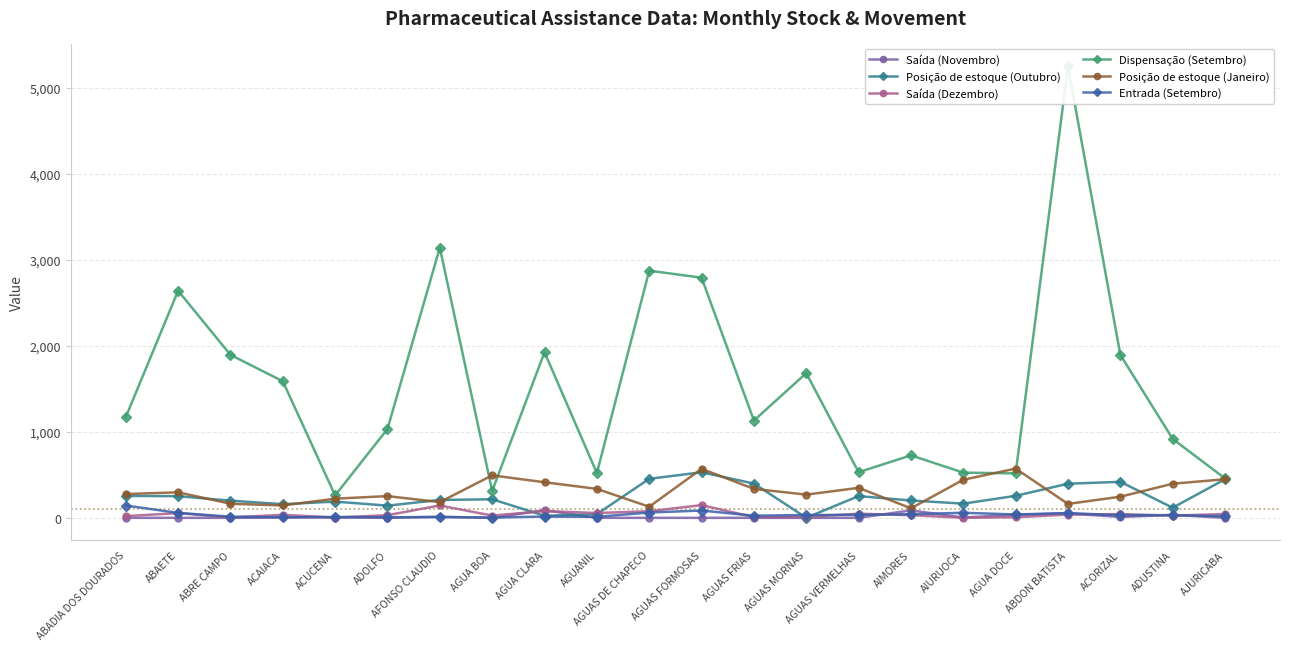

What is the total value across all series at AGUA DOCE?

1433